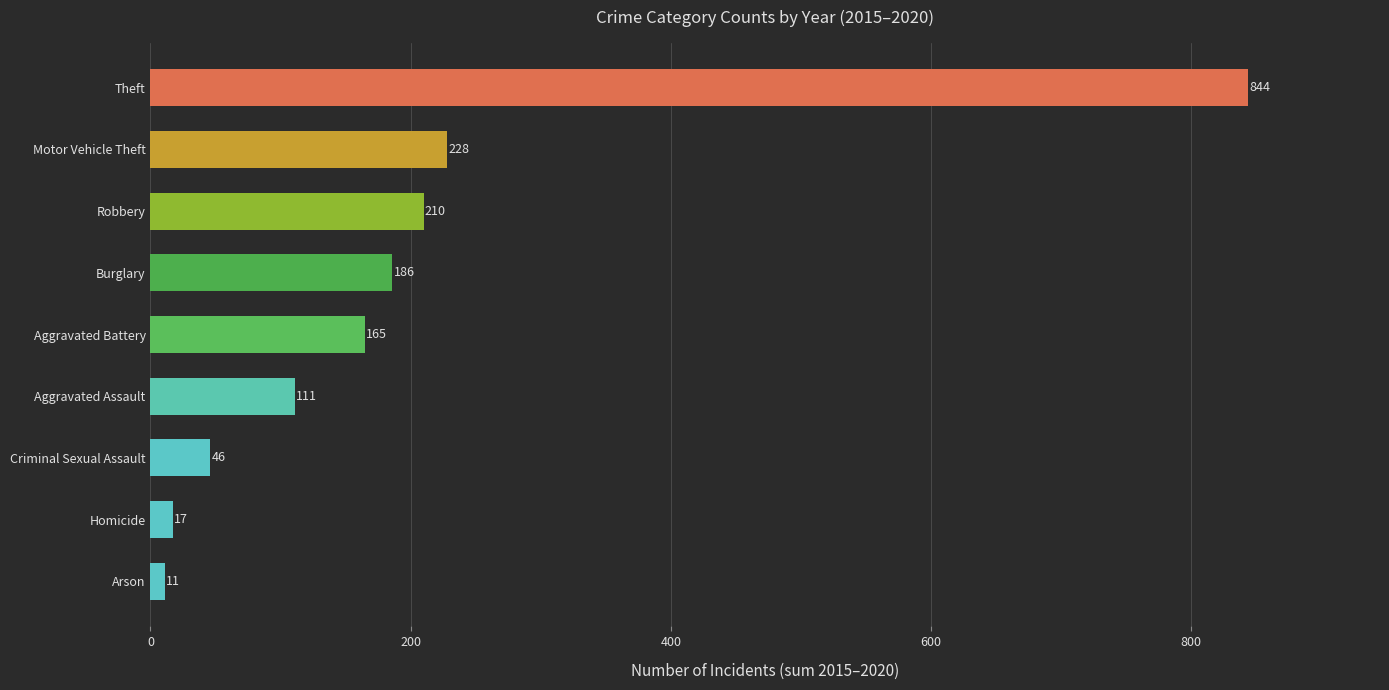

The chart shows a value of 80 at Criminal Sexual Assault. True or false?

False